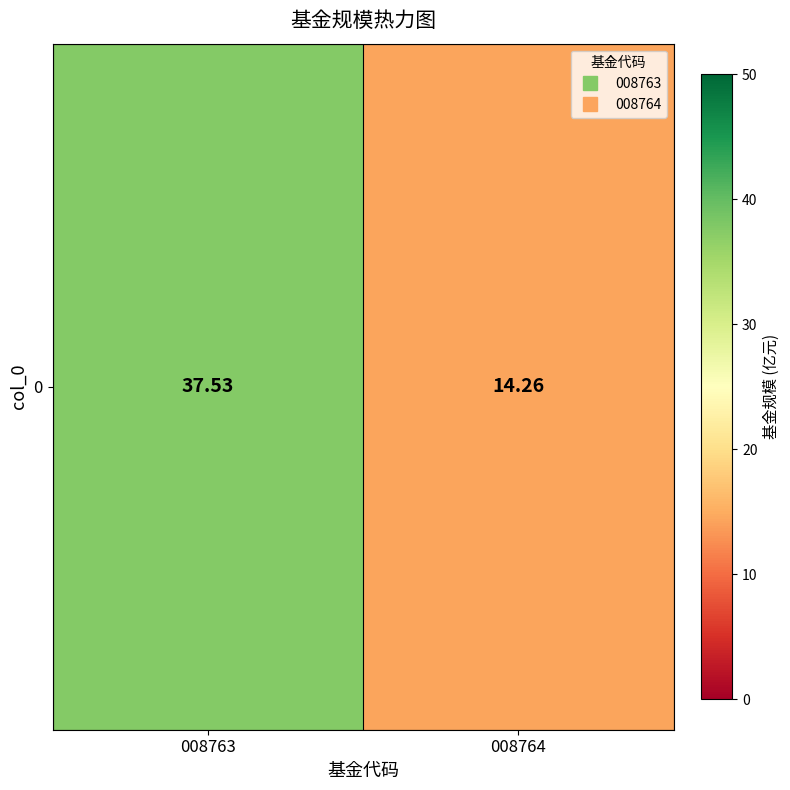

What is the sum of the values at 008764 and 008763?

51.8